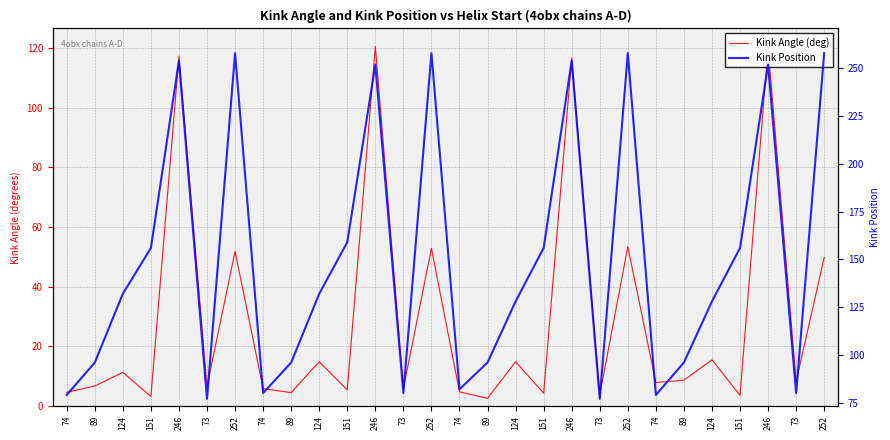

In Kink Position, how many points are lower than both neighbors (excluding endpoints)?

7